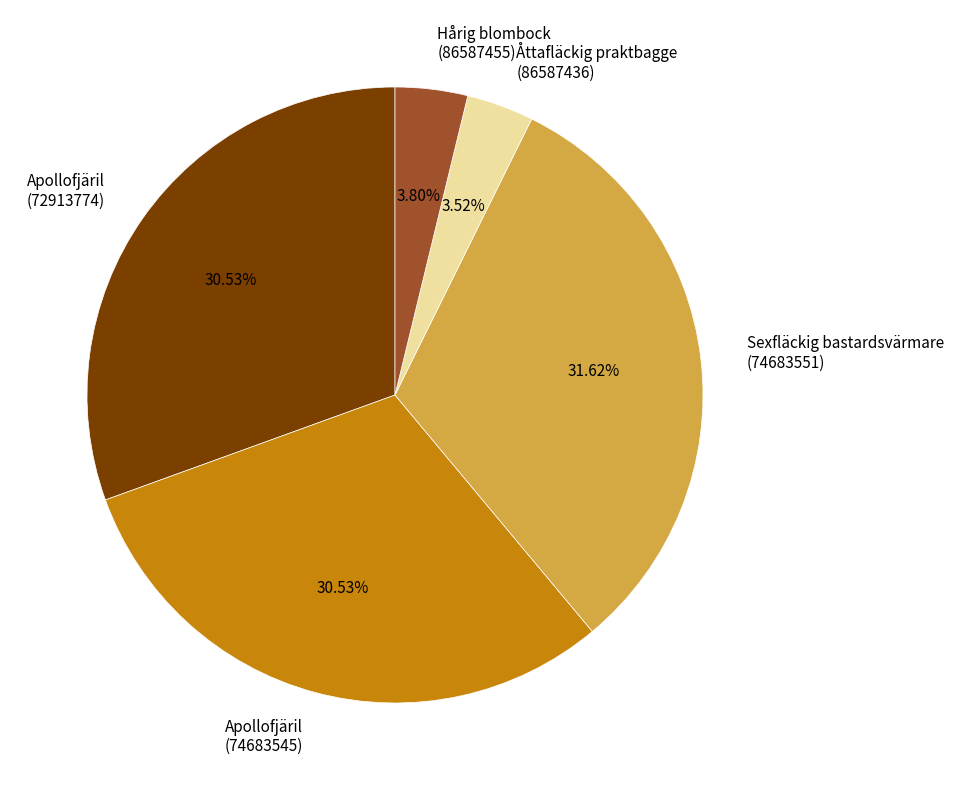

Combined, do Sexfläckig bastardsvärmare (74683551) and Åttafläckig praktbagge (86587436) account for over 50%?

No